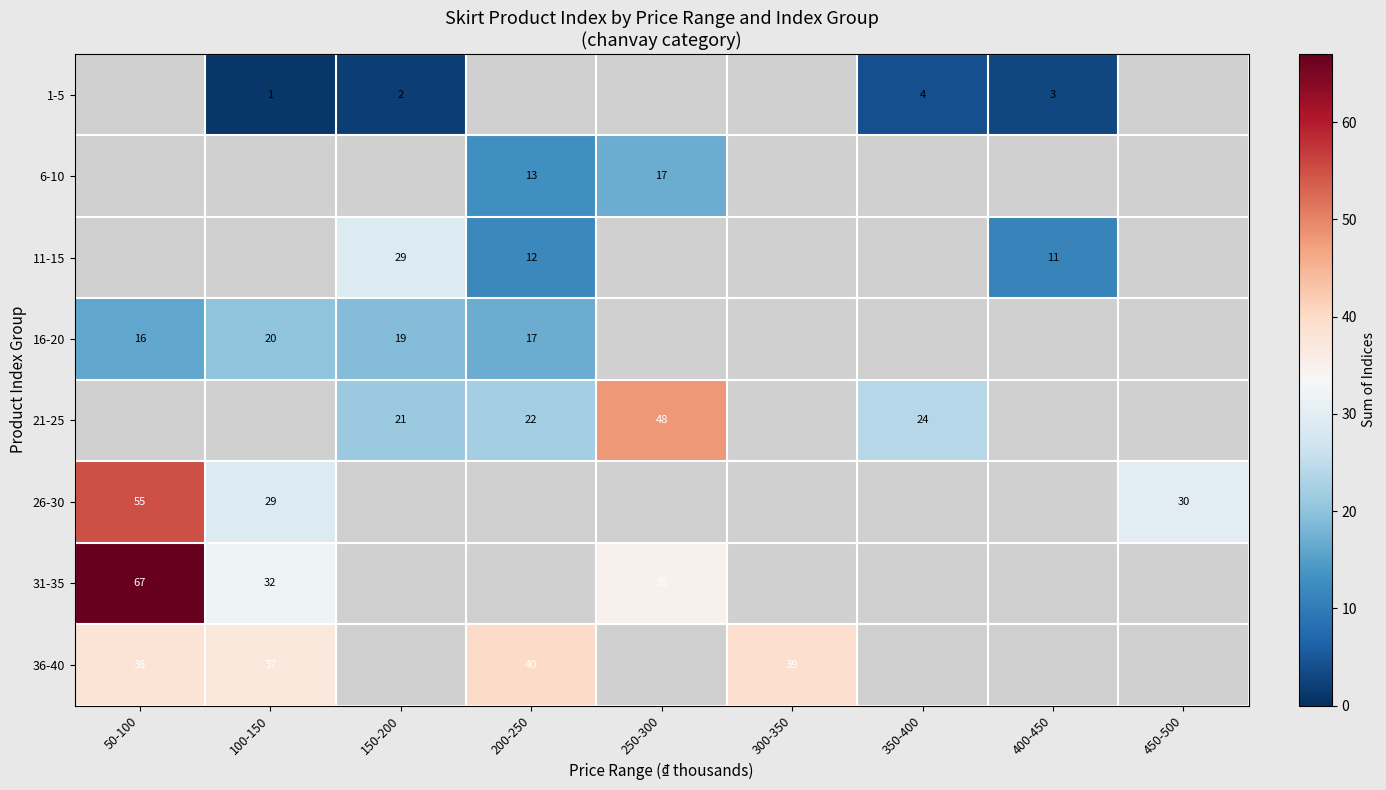

Is it true that 36-40 equals 40 at 200-250?

True